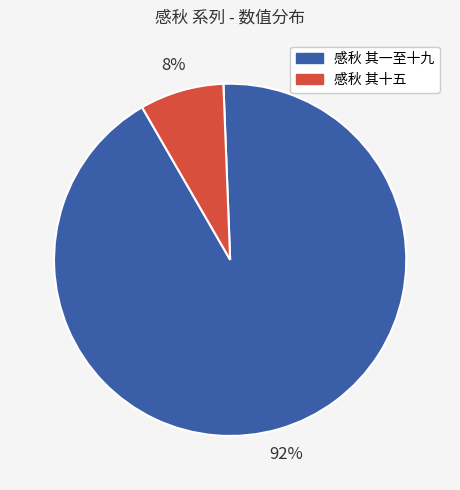

What percentage is the 感秋 其一至十九 slice, to the nearest percent?

92%